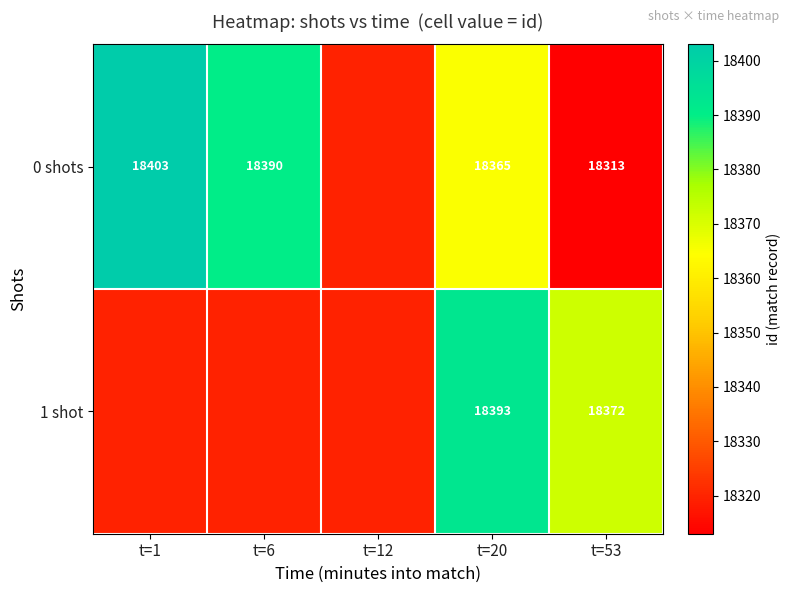

Which label corresponds to the largest value in the chart?

t=1